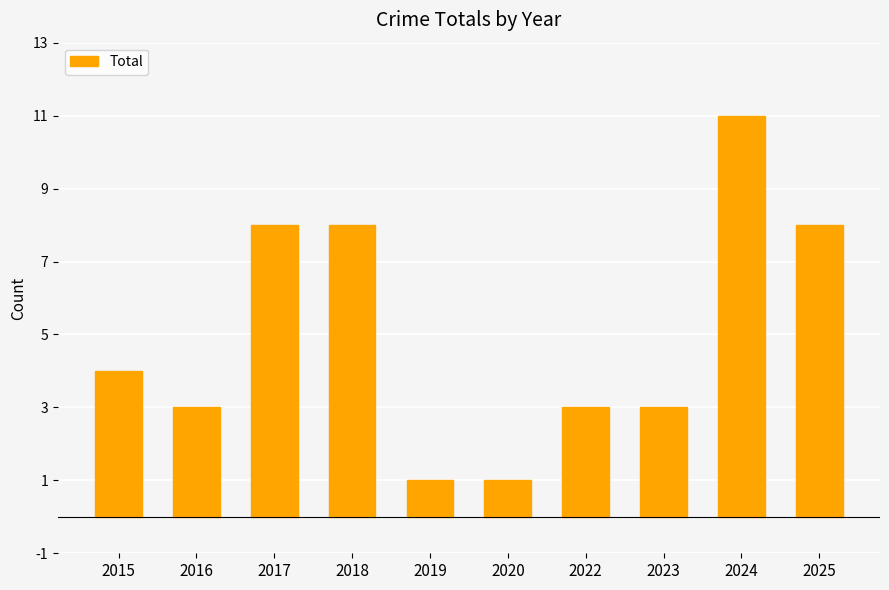

What is the minimum value shown in the chart?

1